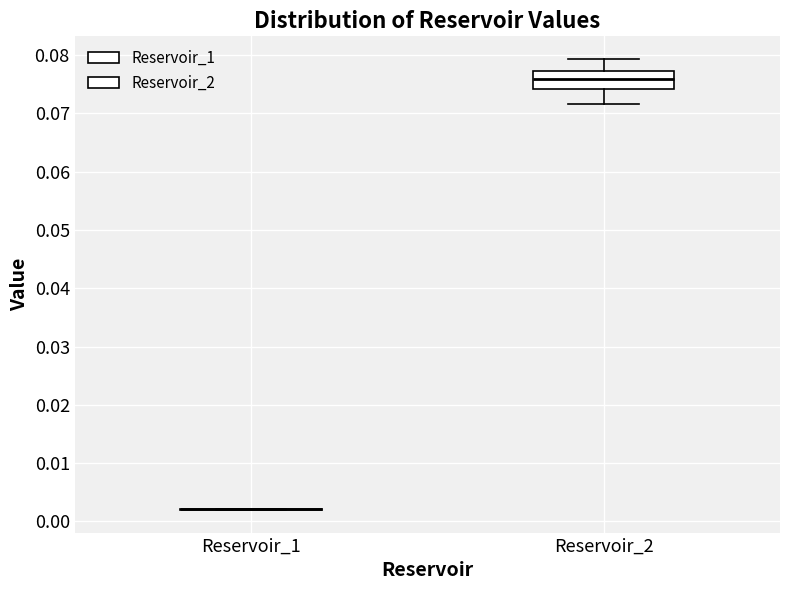

Which box is the tallest, from its lower edge to its upper edge?

Reservoir_2